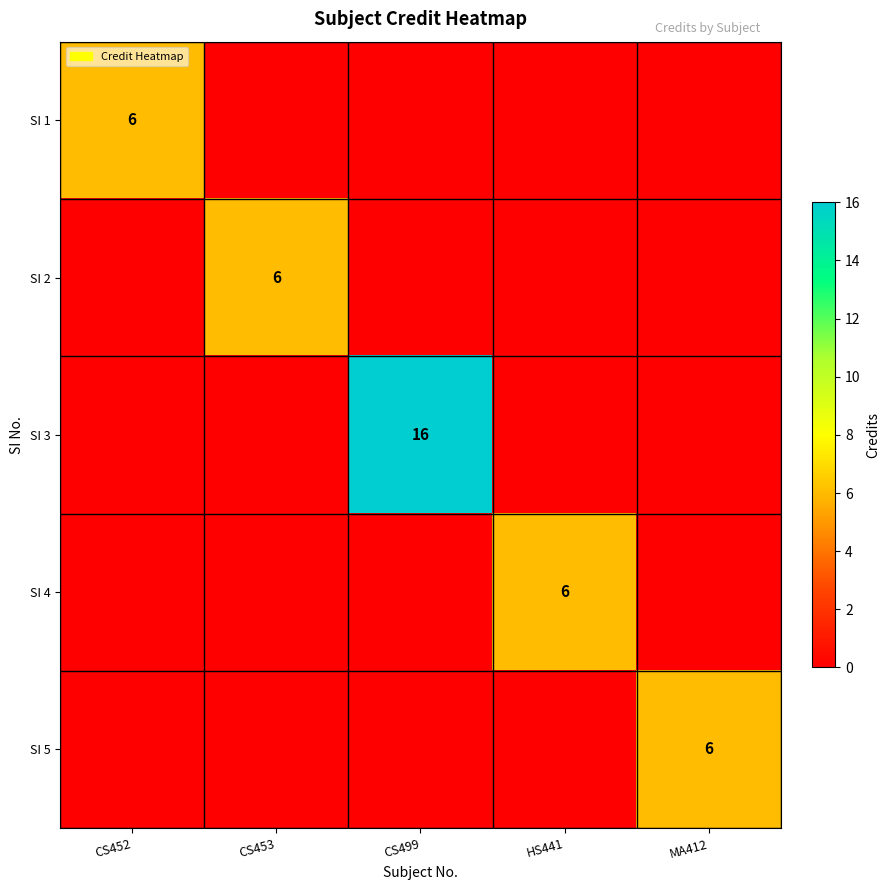

The value of SI 4 at HS441 is 6. True or false?

True